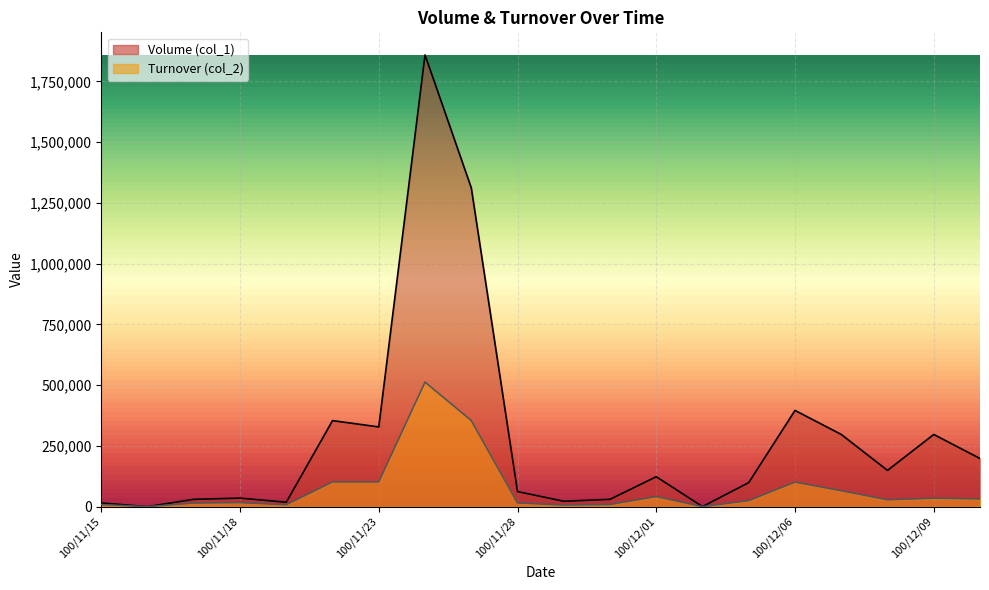

At which label does Volume (col_1) reach its peak?

100/11/24